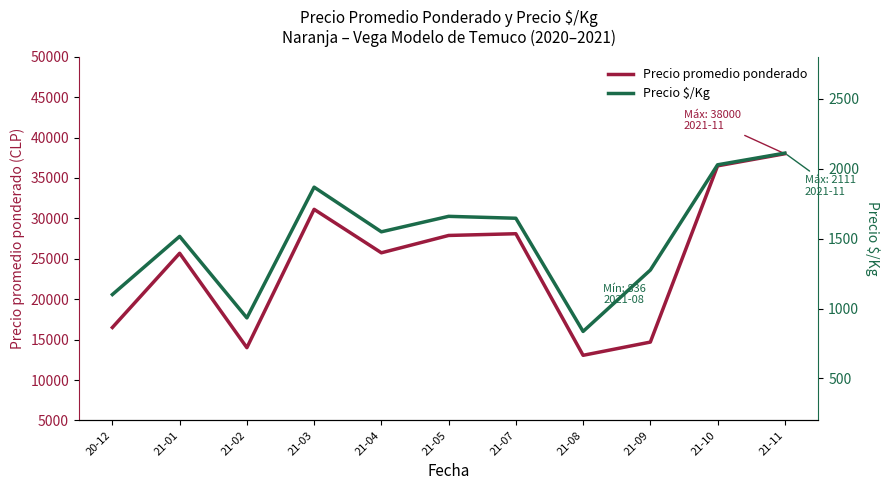

True or false: Precio promedio ponderado and Precio $/Kg intersect in this chart.

False